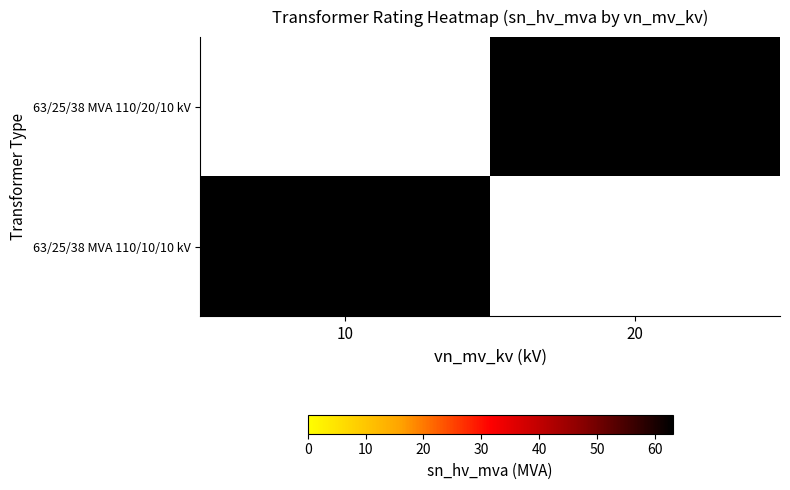

Is it true that 63/25/38 MVA 110/20/10 kV equals 63 at 20?

True